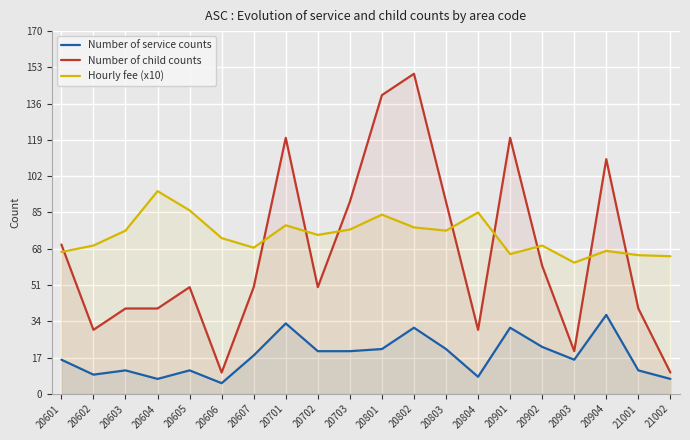

What is the sum of the Hourly fee (x10) values at 20904 and 20804?

152.0